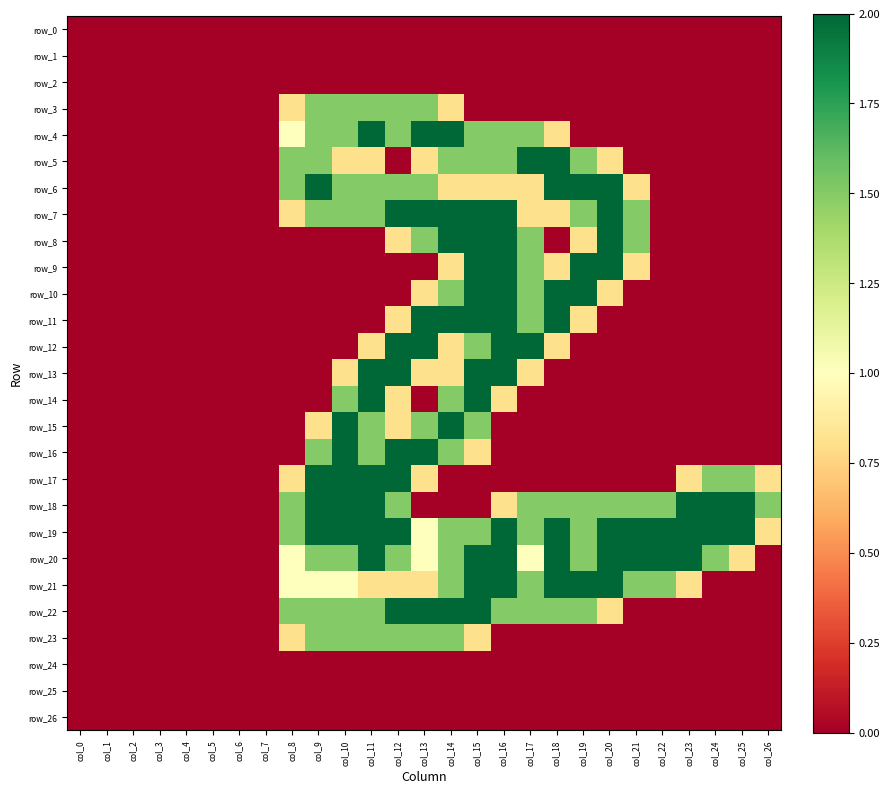

Which category has the highest value in the row_17 series?

col_9